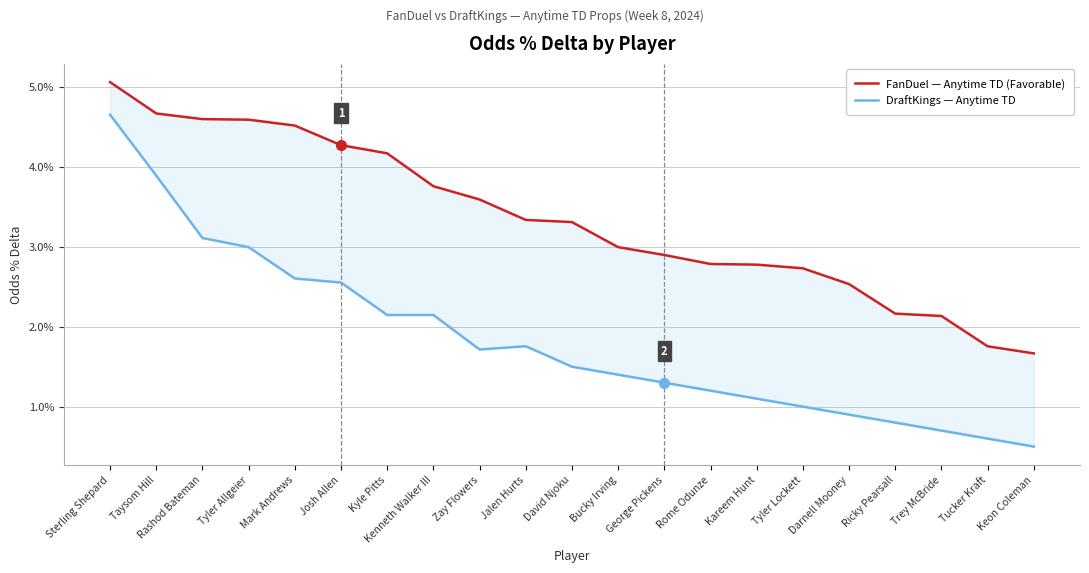

In DraftKings — Anytime TD, how many points are lower than both neighbors (excluding endpoints)?

1